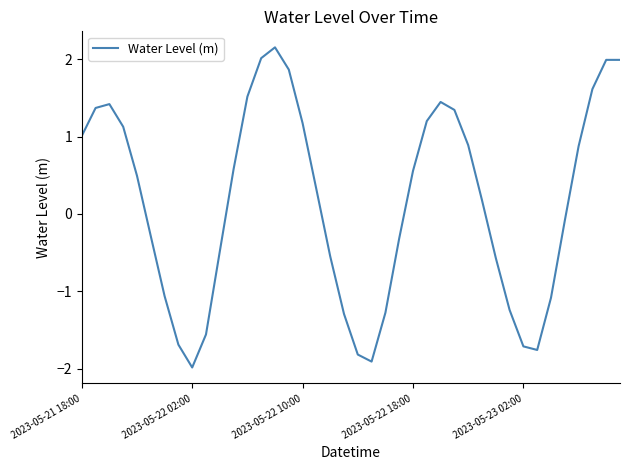

What is the difference between the maximum and minimum values?

4.1